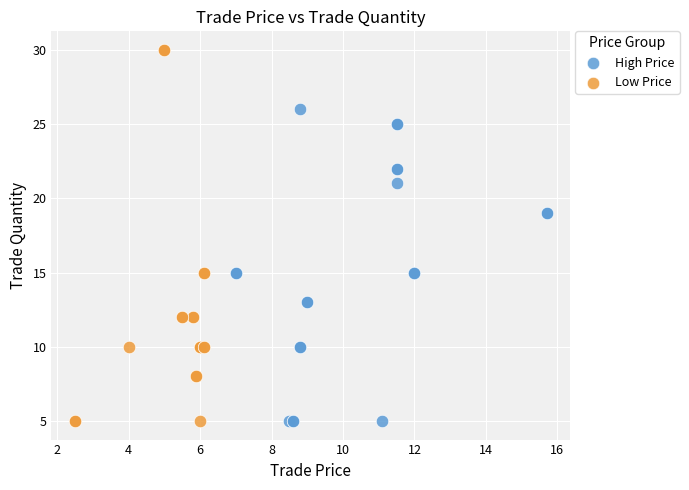

Which series reaches the maximum Y coordinate?

Low Price